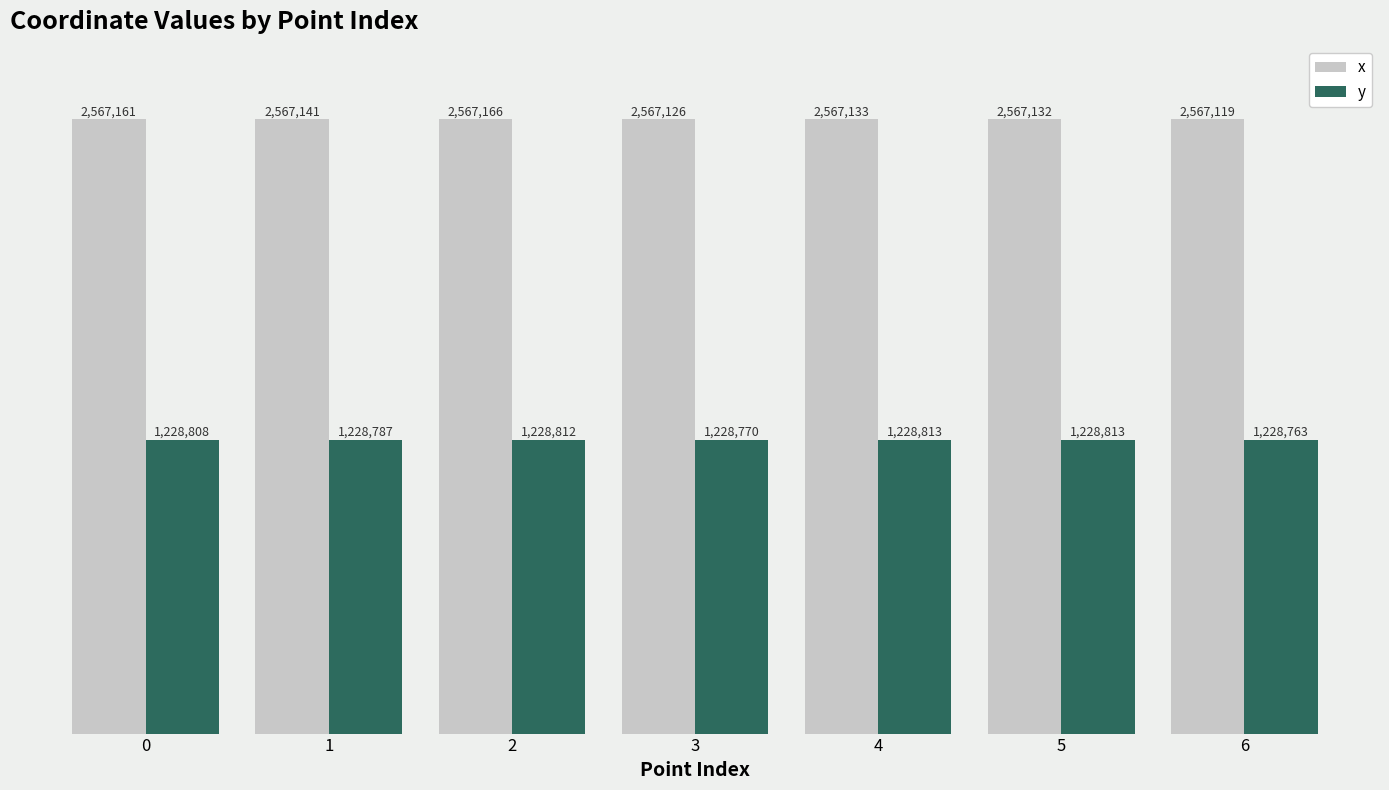

Rank the categories by y value from highest to lowest.

4, 5, 2, 0, 1, 3, 6